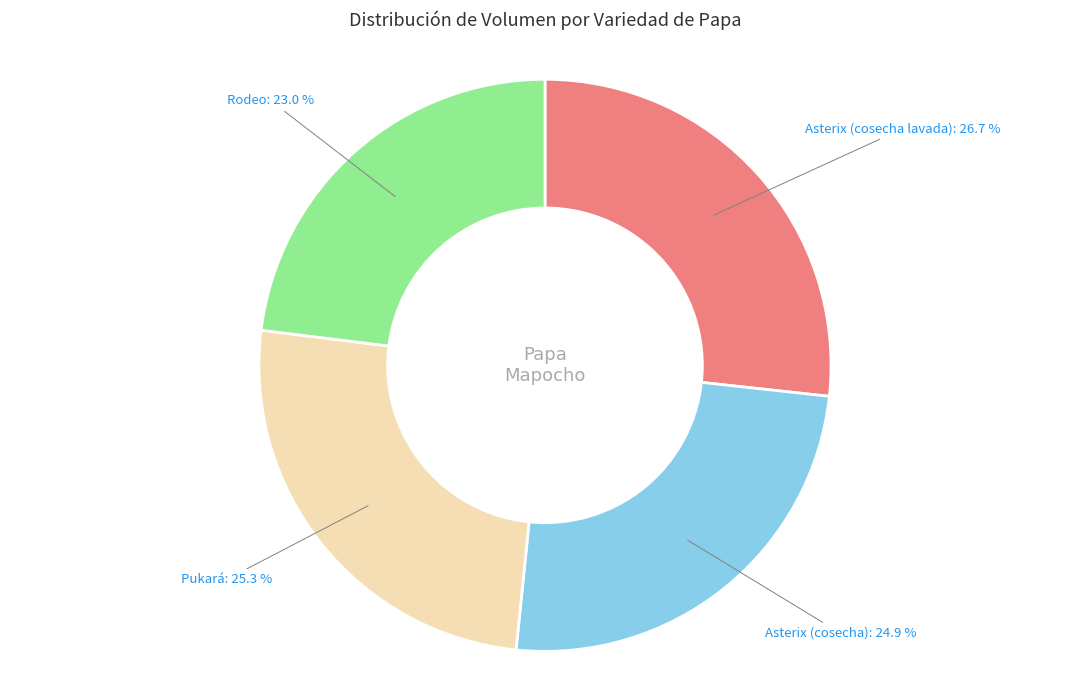

Between Asterix (cosecha lavada) and Asterix (cosecha), which is larger?

Asterix (cosecha lavada)